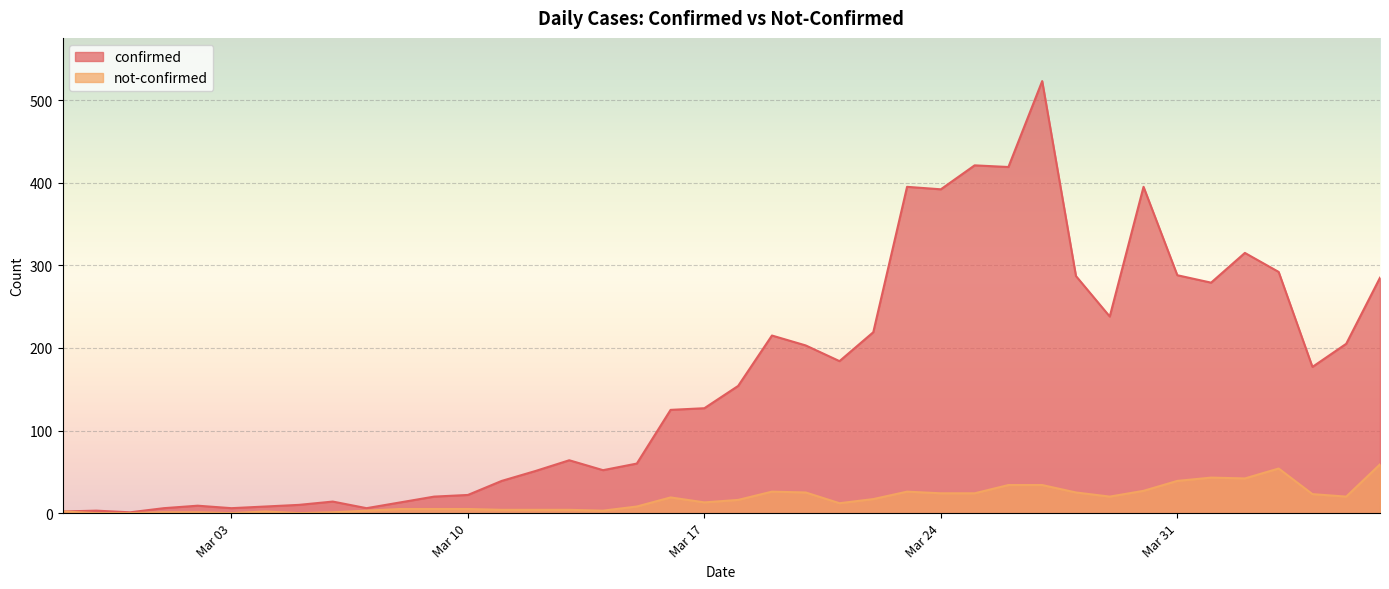

Reading left to right, extract all data points from this chart.

confirmed: 2	3	1	6	9	6	8	10	14	6	13	20	22	39	51	64	52	60	125	127	154	215	203	184	219	395	392	421	419	523	287	238	395	288	279	315	292	177	205	285
not-confirmed: 2	0	0	1	1	0	2	0	1	3	5	5	5	4	4	4	3	8	19	13	16	26	25	12	17	26	24	24	34	34	25	20	27	39	43	42	54	23	20	59